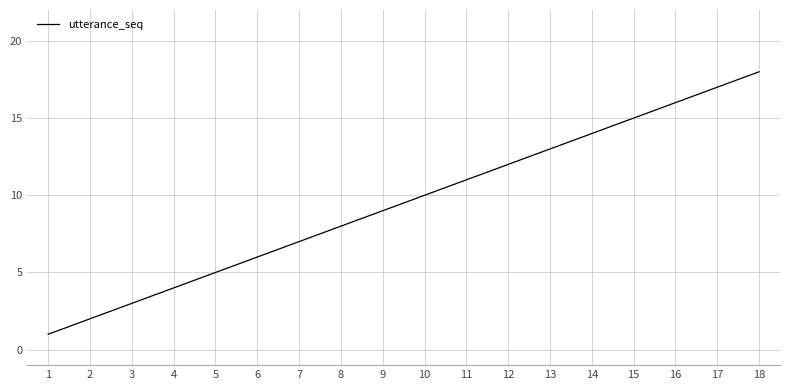

The chart shows a value of 3 at 3. True or false?

True